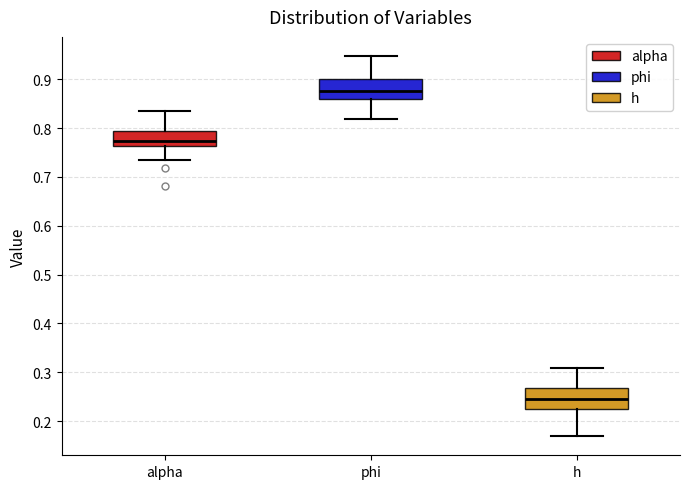

Where is the upper edge of the box for h on the y-axis? The values are not printed on the chart, so give them approximately, as read against the axis.

0.27